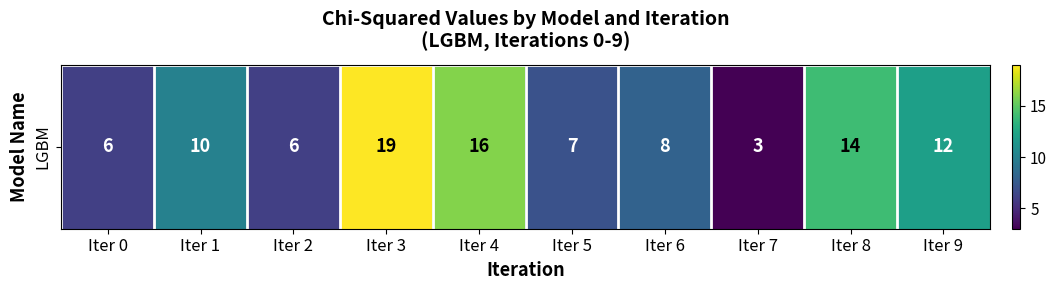

Reading left to right, list all the values displayed in this chart.

6	10	6	19	16	7	8	3	14	12